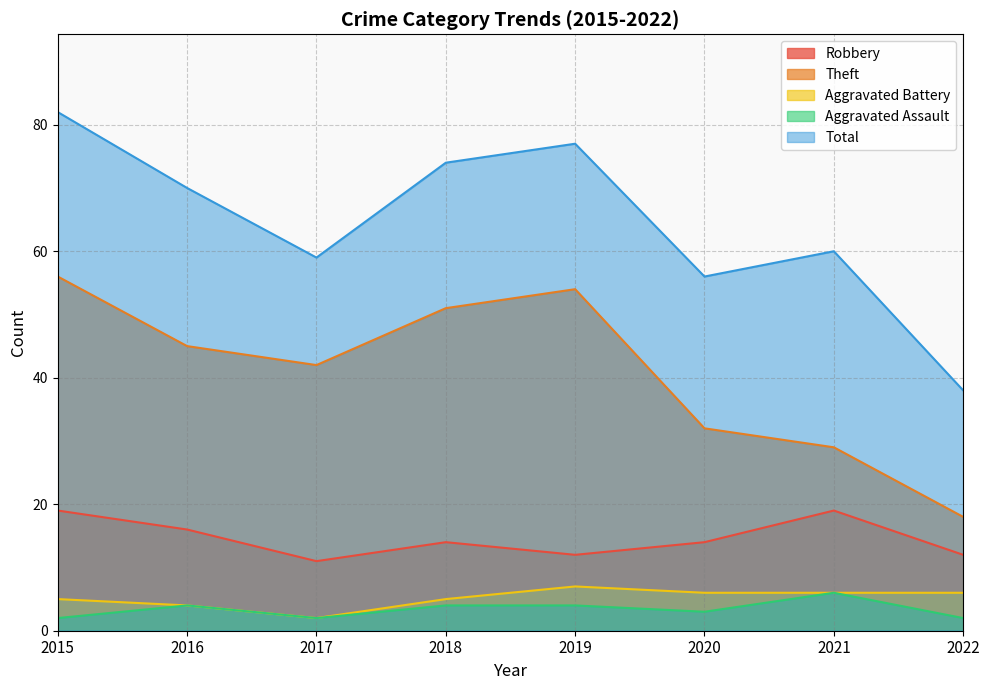

What is the difference between the maximum and minimum values in the Robbery series?

8